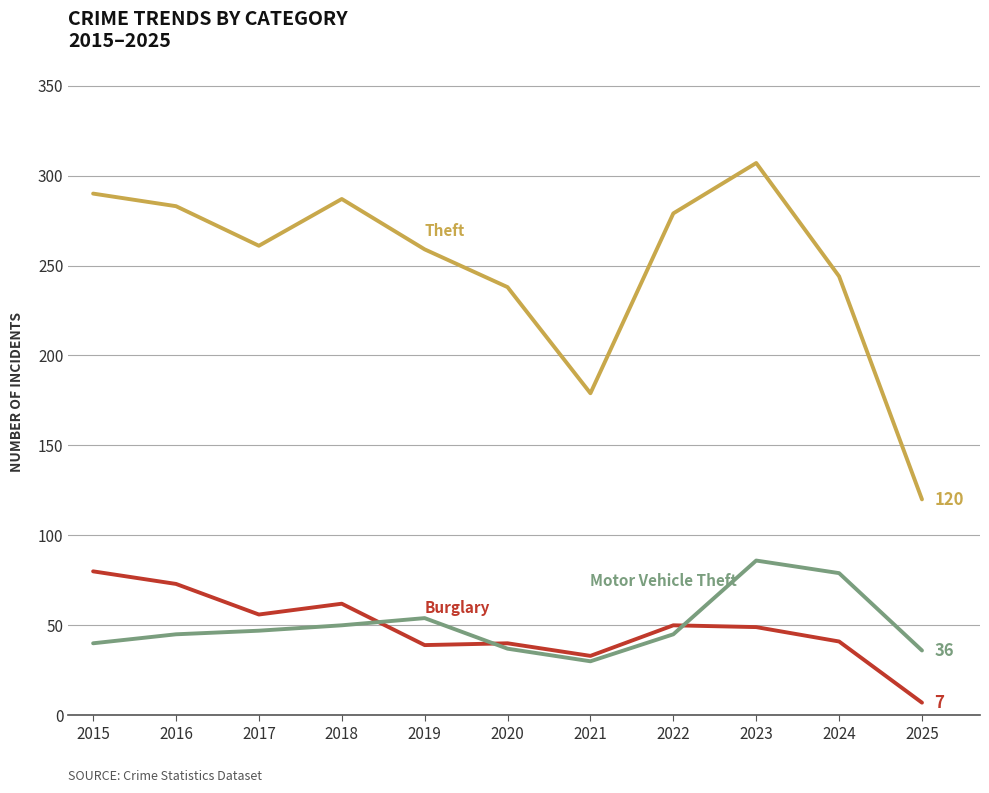

At which category is the sum across all series the highest?

2023